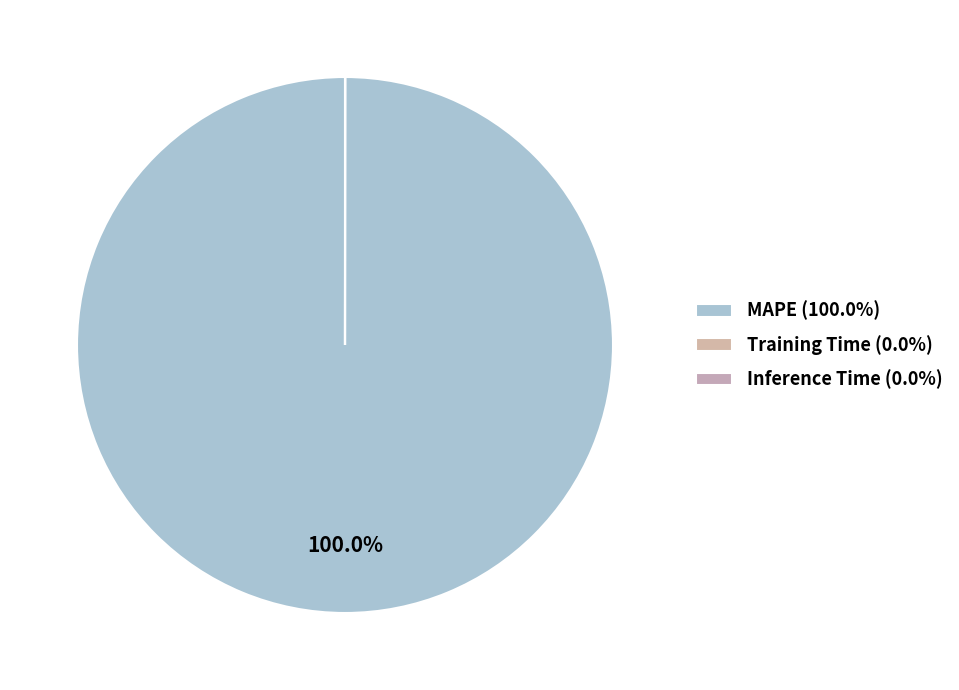

Which category has the smallest portion of the pie?

Inference Time